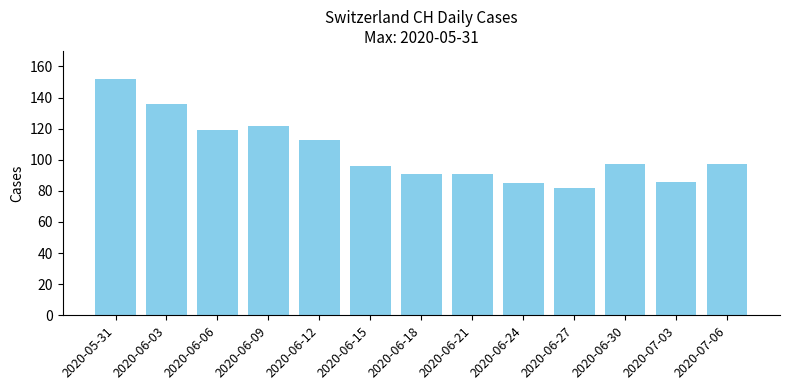

Reading left to right, list all the values displayed in this chart.

152	136	119	122	113	96	91	91	85	82	97	86	97